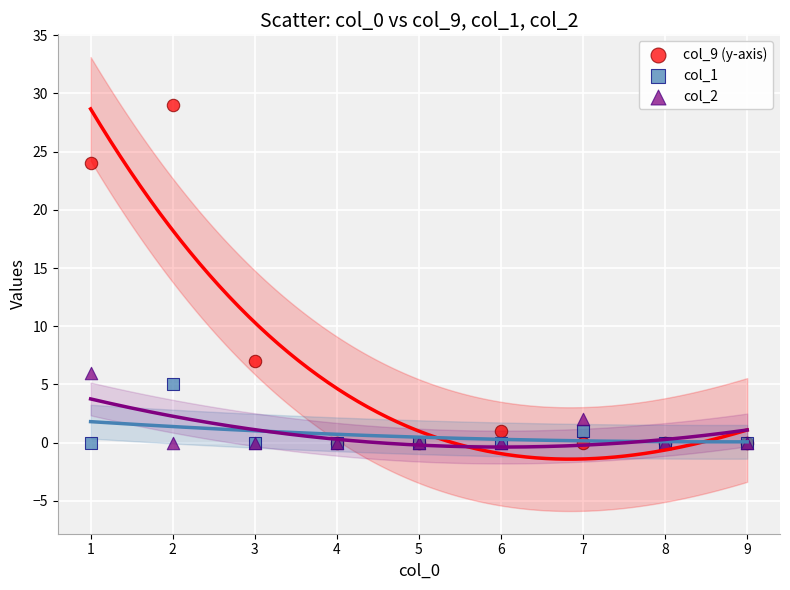

In the col_9 (y-axis) series, what Y value is closest to 14?

7